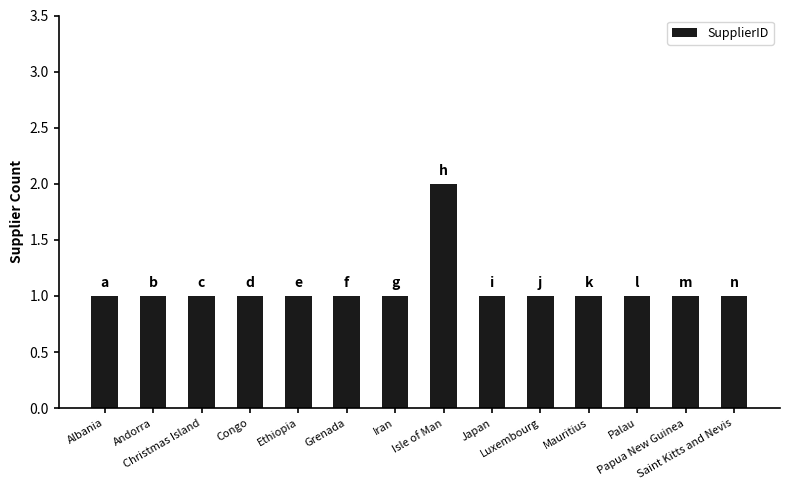

How many data points does each series have?

14